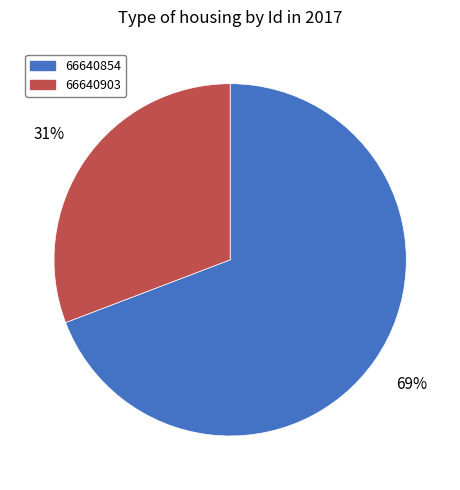

Which category has the biggest portion of the pie?

66640854